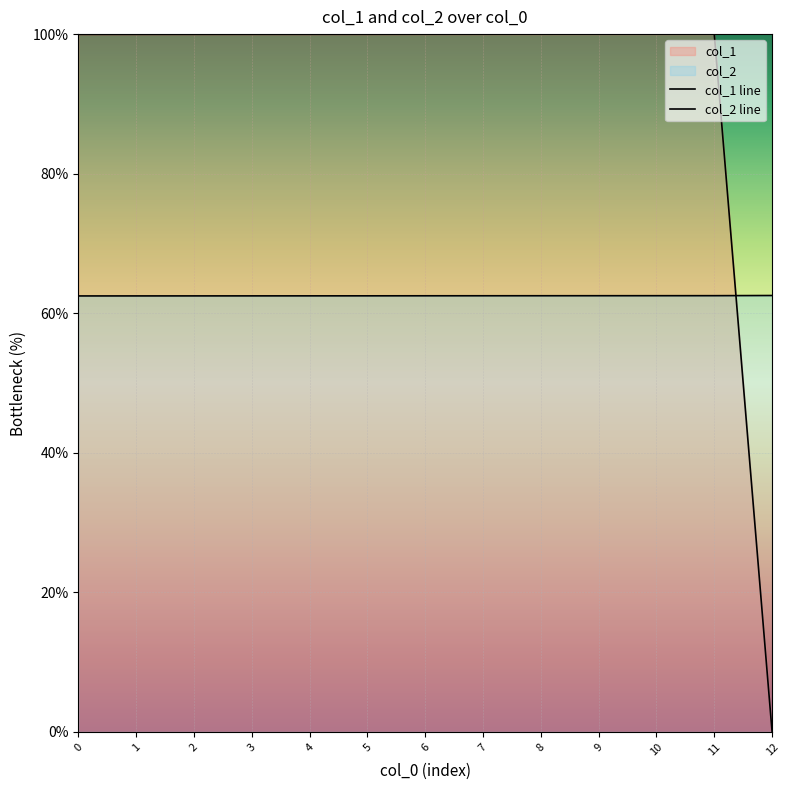

How many series are shown in this chart?

2